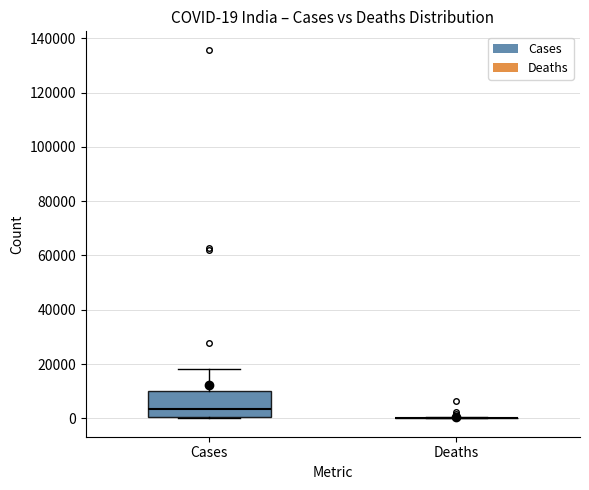

Comparing the boxes themselves (not the whiskers), which one is the tallest?

Cases